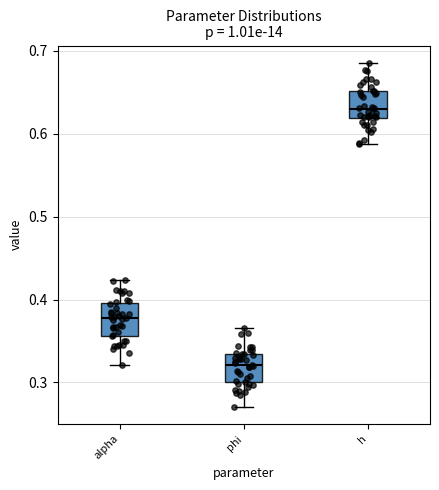

Which box has the lowest median line?

phi